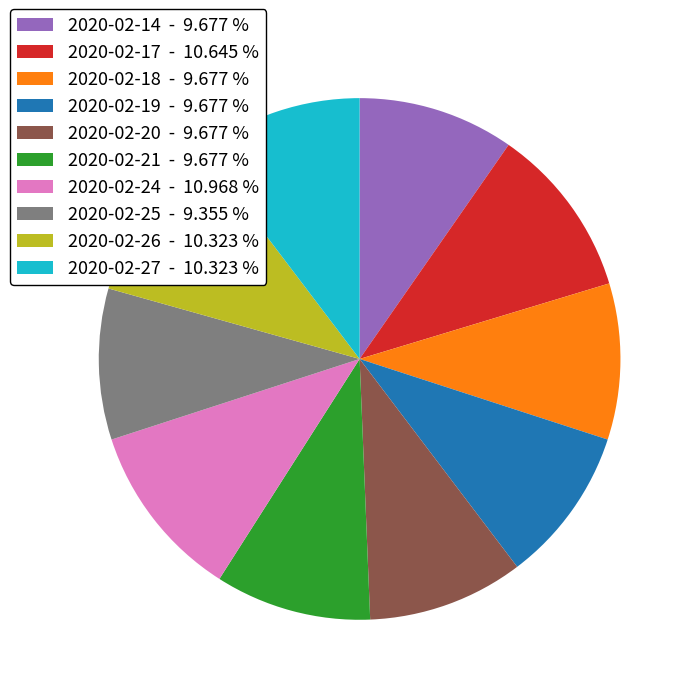

The 2020-02-14 slice represents 10% of the pie. True or false?

True